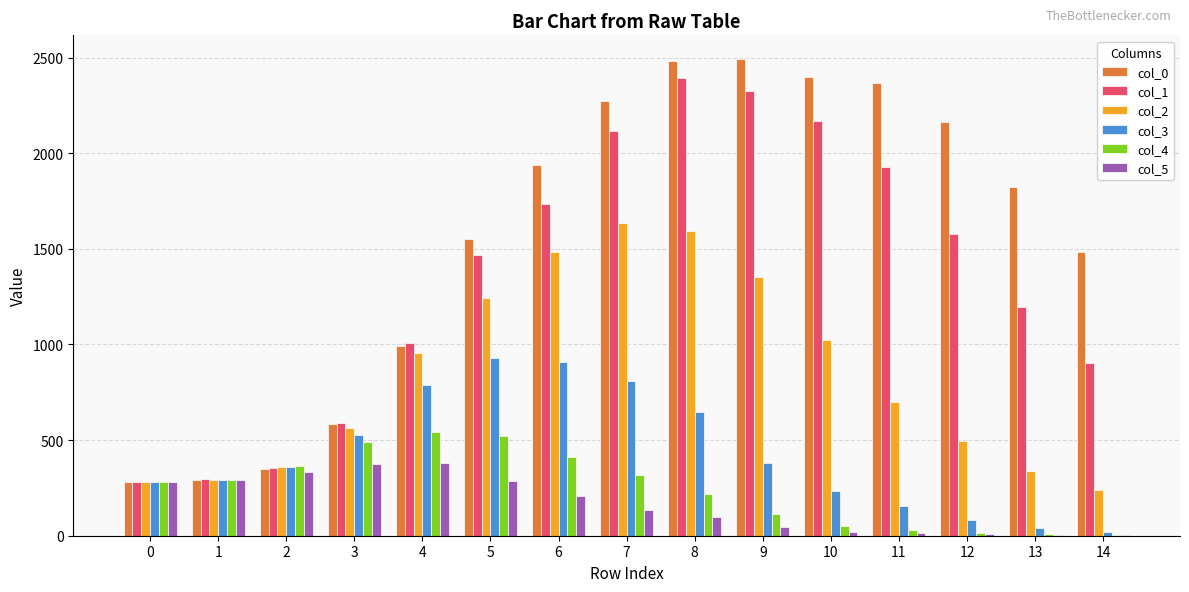

The value of col_1 at 8 is 1596. True or false?

False